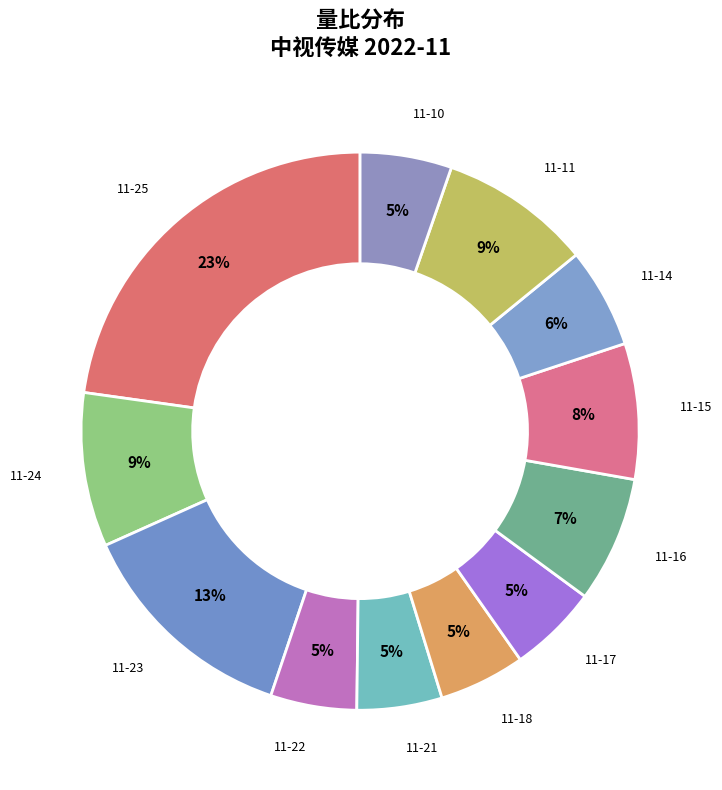

Which slice is the smallest?

2022-11-21